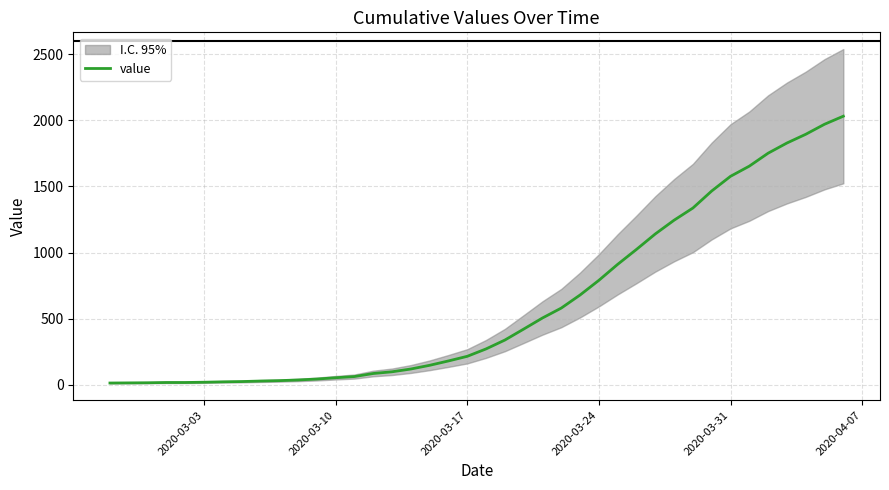

What is the minimum value shown in the chart?

13